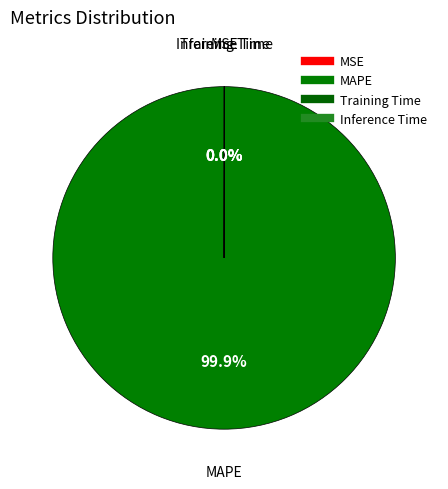

Rank the categories by value from lowest to highest.

MSE, Inference Time, Training Time, MAPE